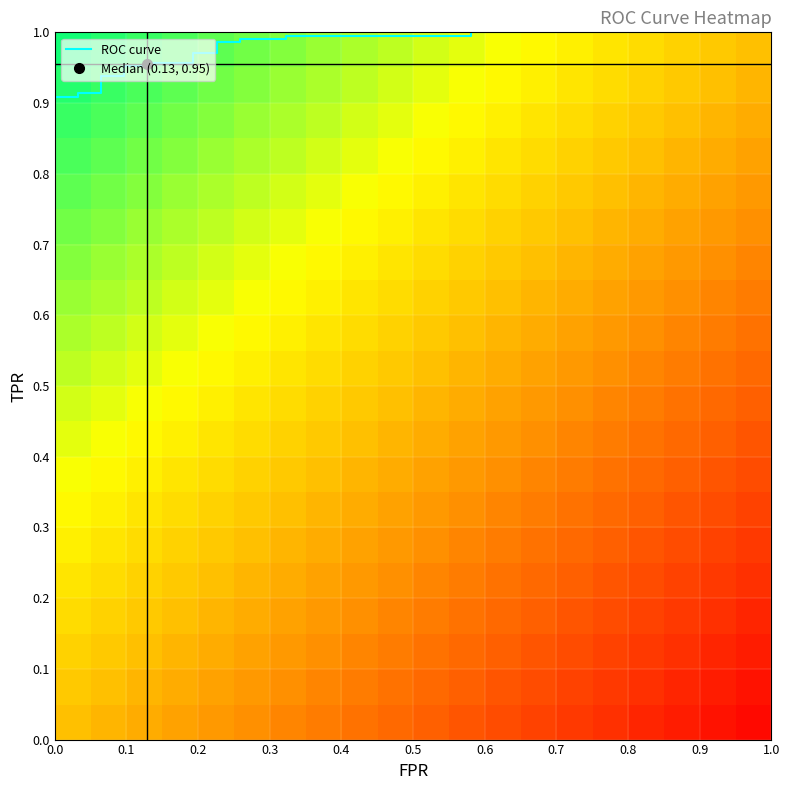

Is it true that fpr equals 0.0 at 9?

False